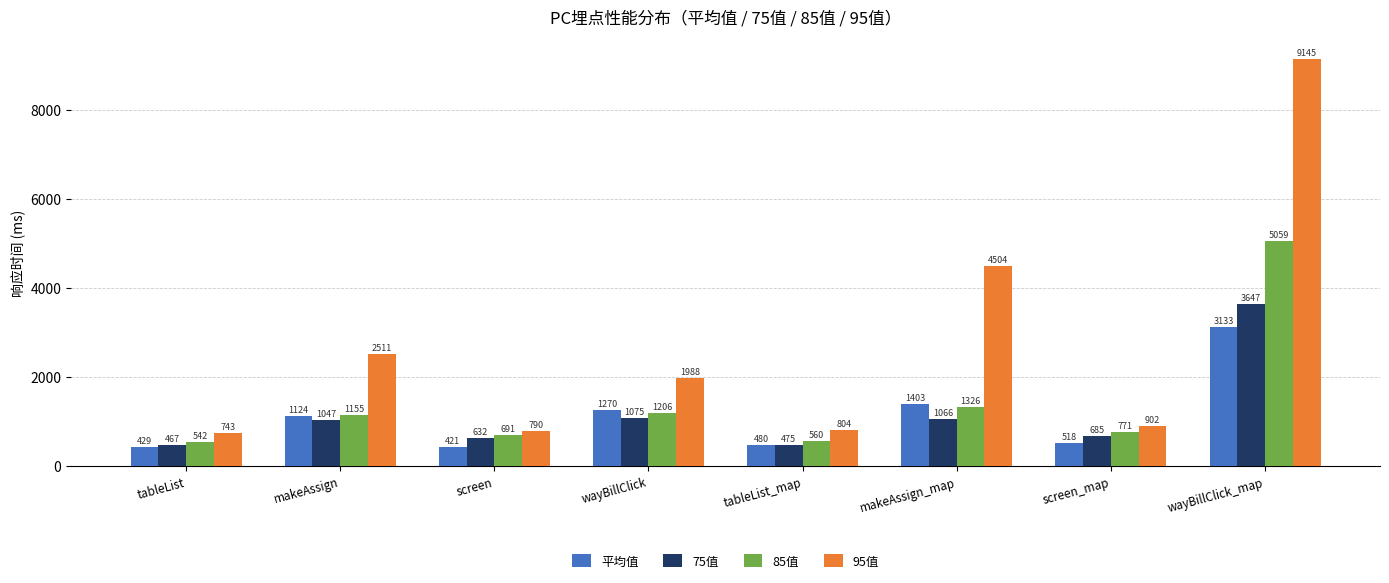

How many data points does each series have?

8